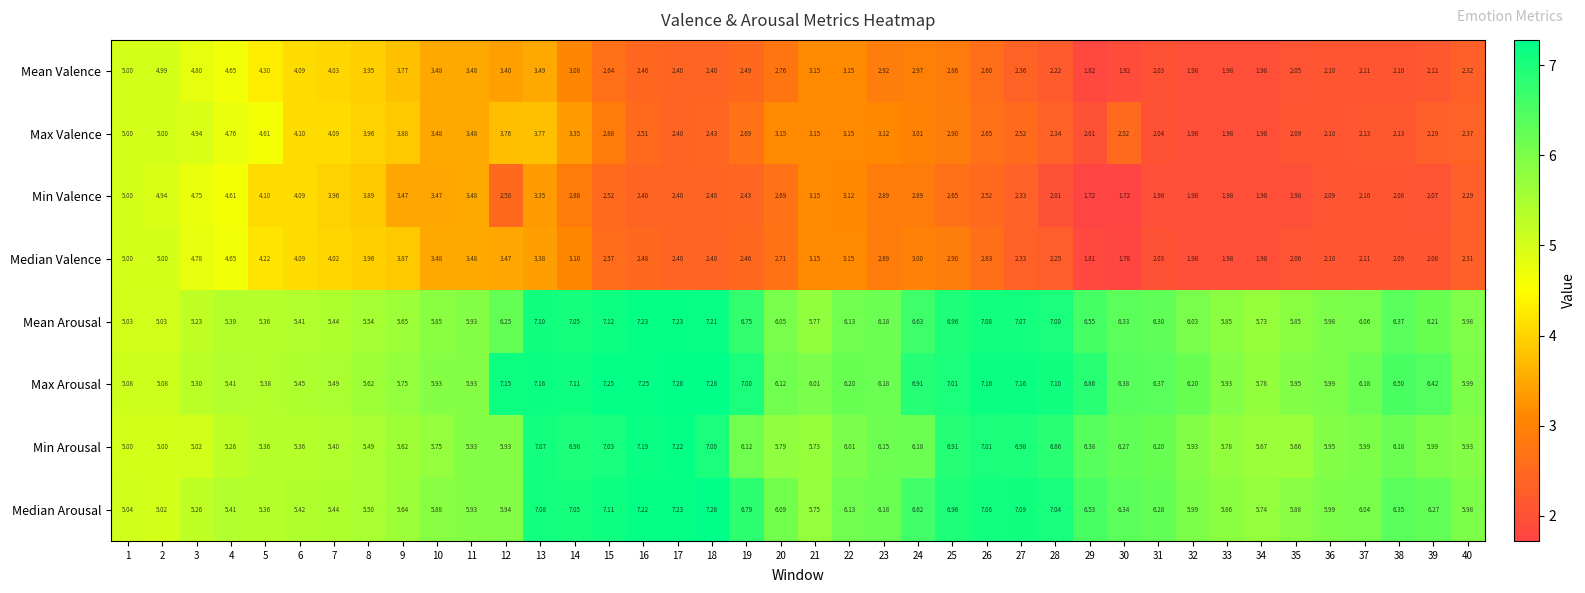

Which series has the largest range (max minus min)?

Min Valence